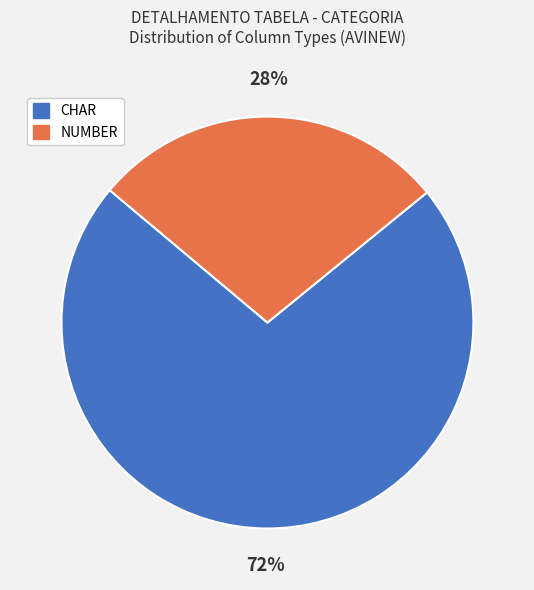

Which category has the smallest portion of the pie?

NUMBER